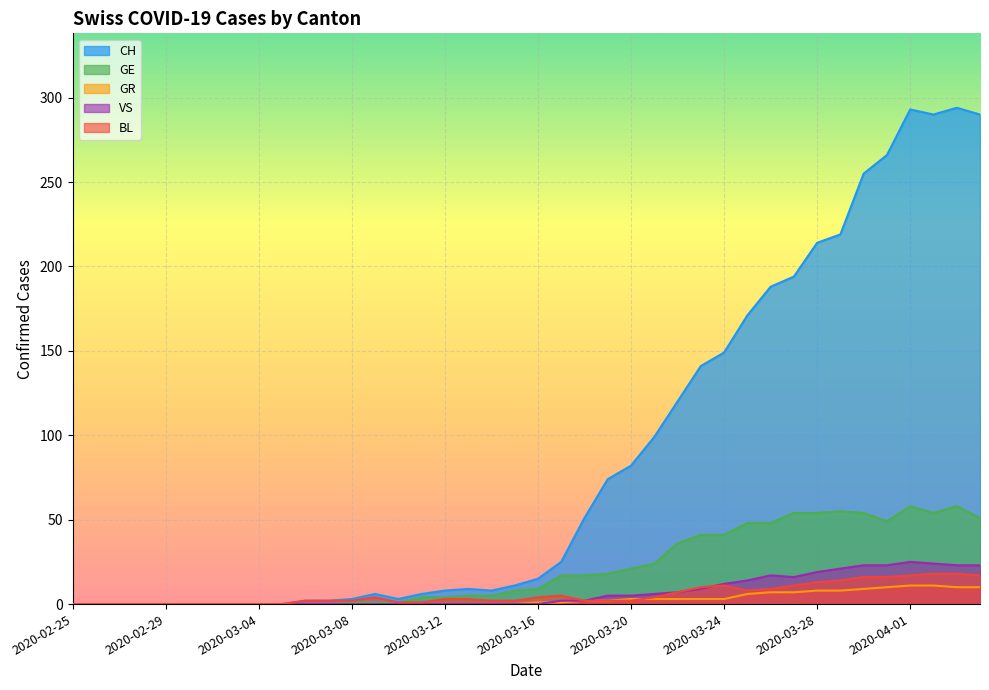

What is the approximate value of GE at 23, to the nearest 10?

20